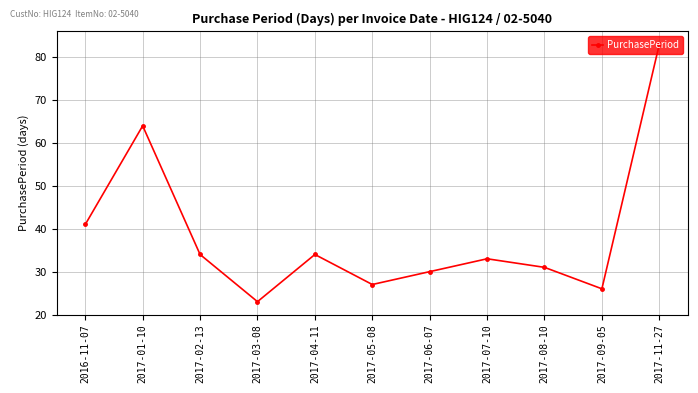

Which has a higher value, 2017-03-08 or 2017-06-07?

2017-06-07